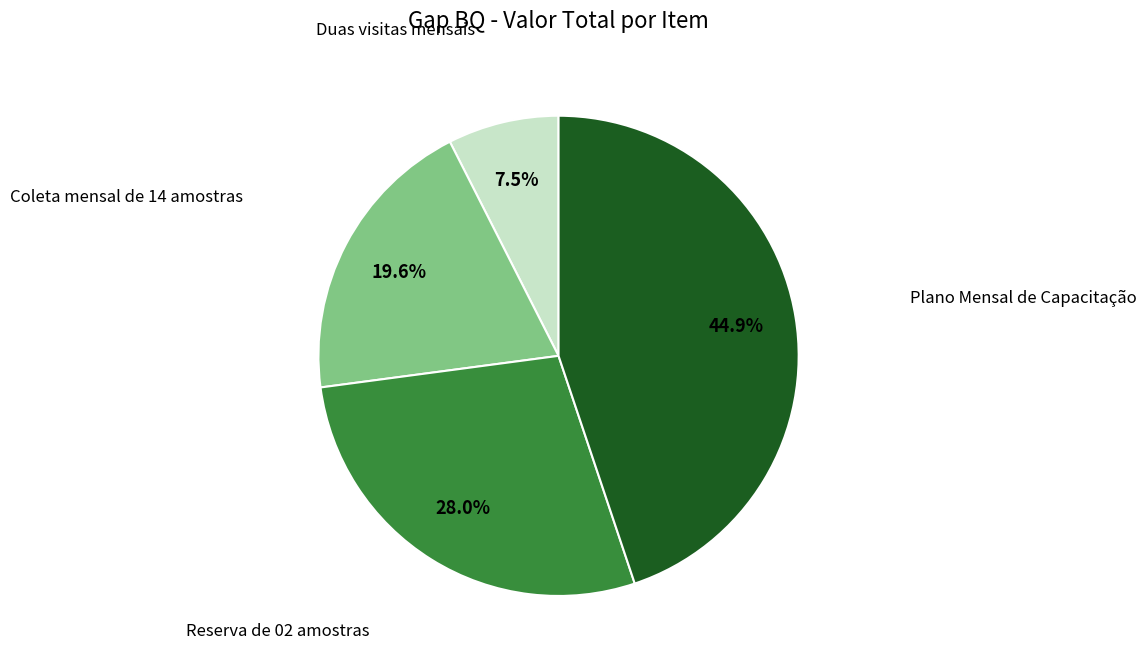

What is the total percentage of Duas visitas mensais and Coleta mensal de 14 amostras?

27.1%